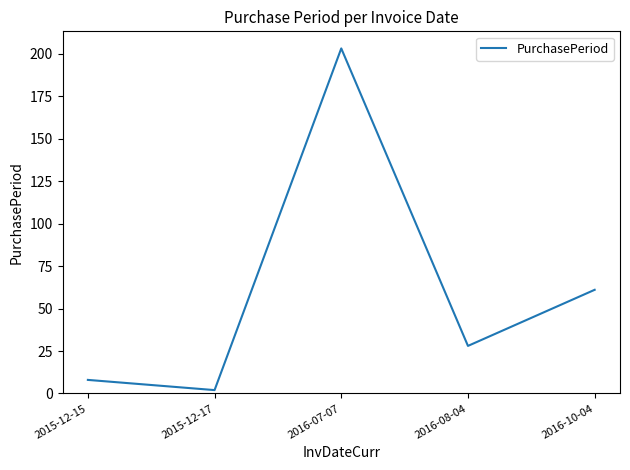

How many lines are shown in the chart?

1